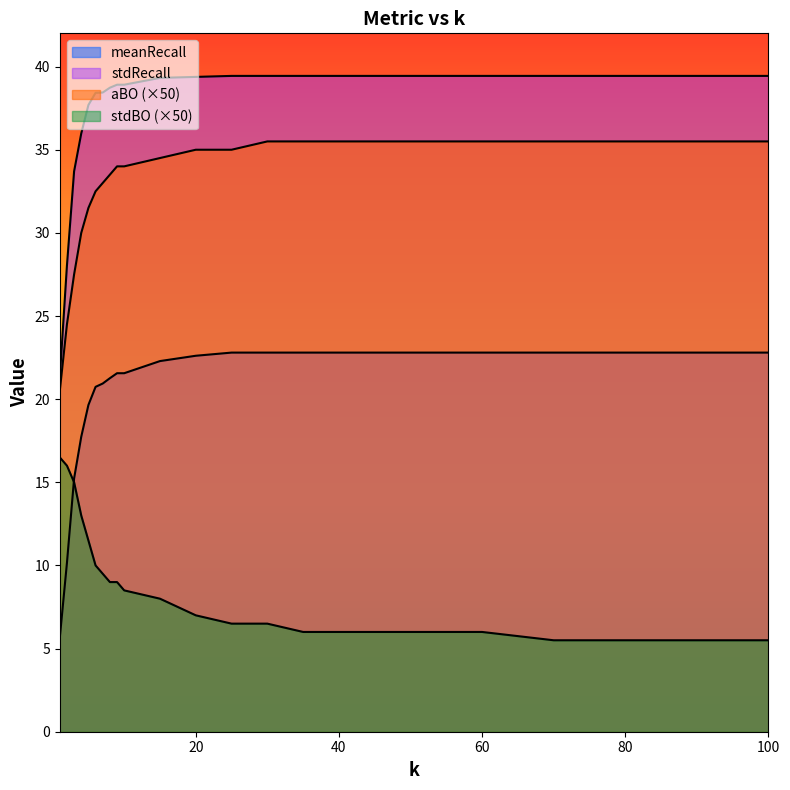

What is the value of the meanRecall point at the 5th from the left?

19.6